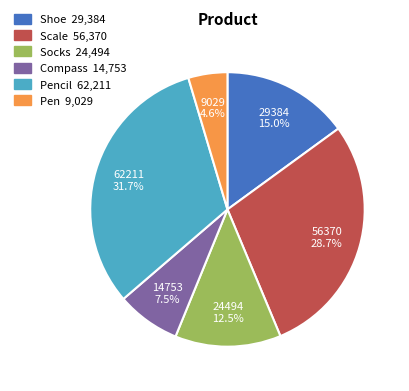

How many segments does this pie chart have?

6